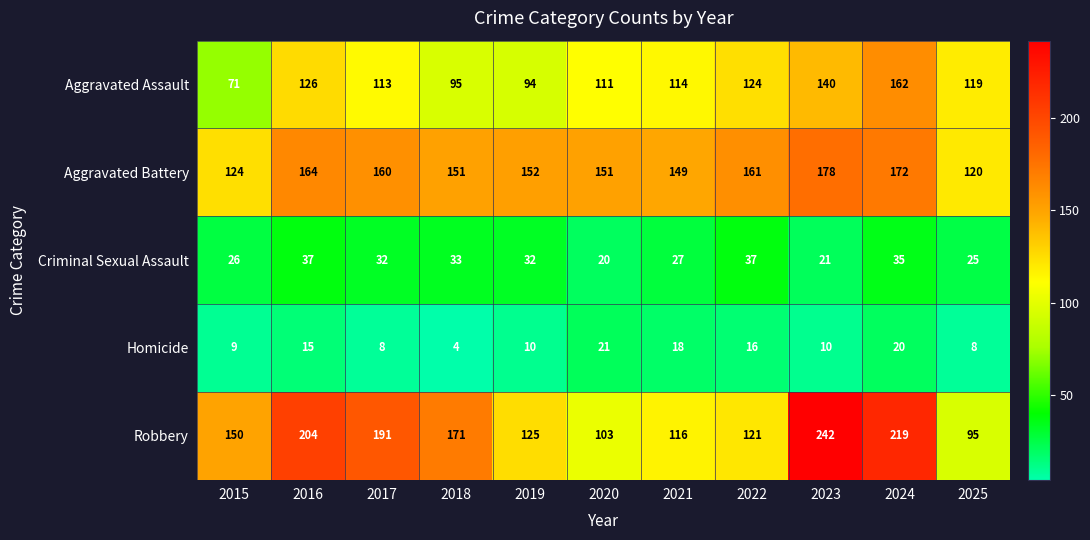

The value of Aggravated Assault at 2017 is 24. True or false?

False